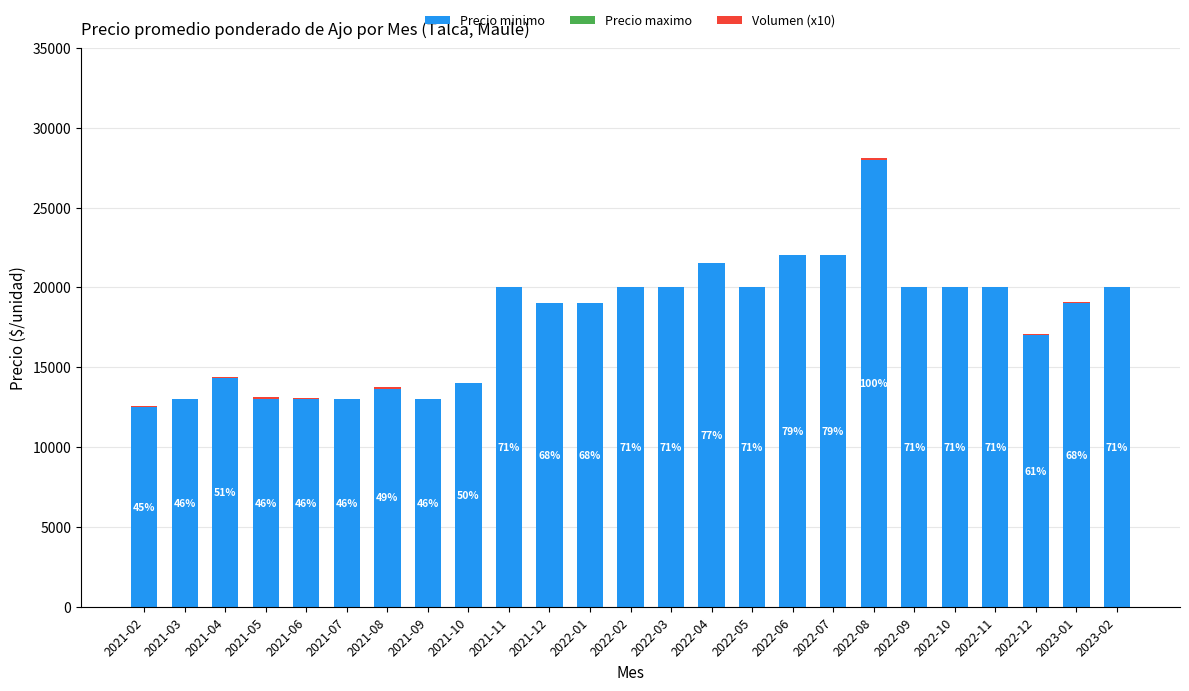

How many data points does each series have?

25